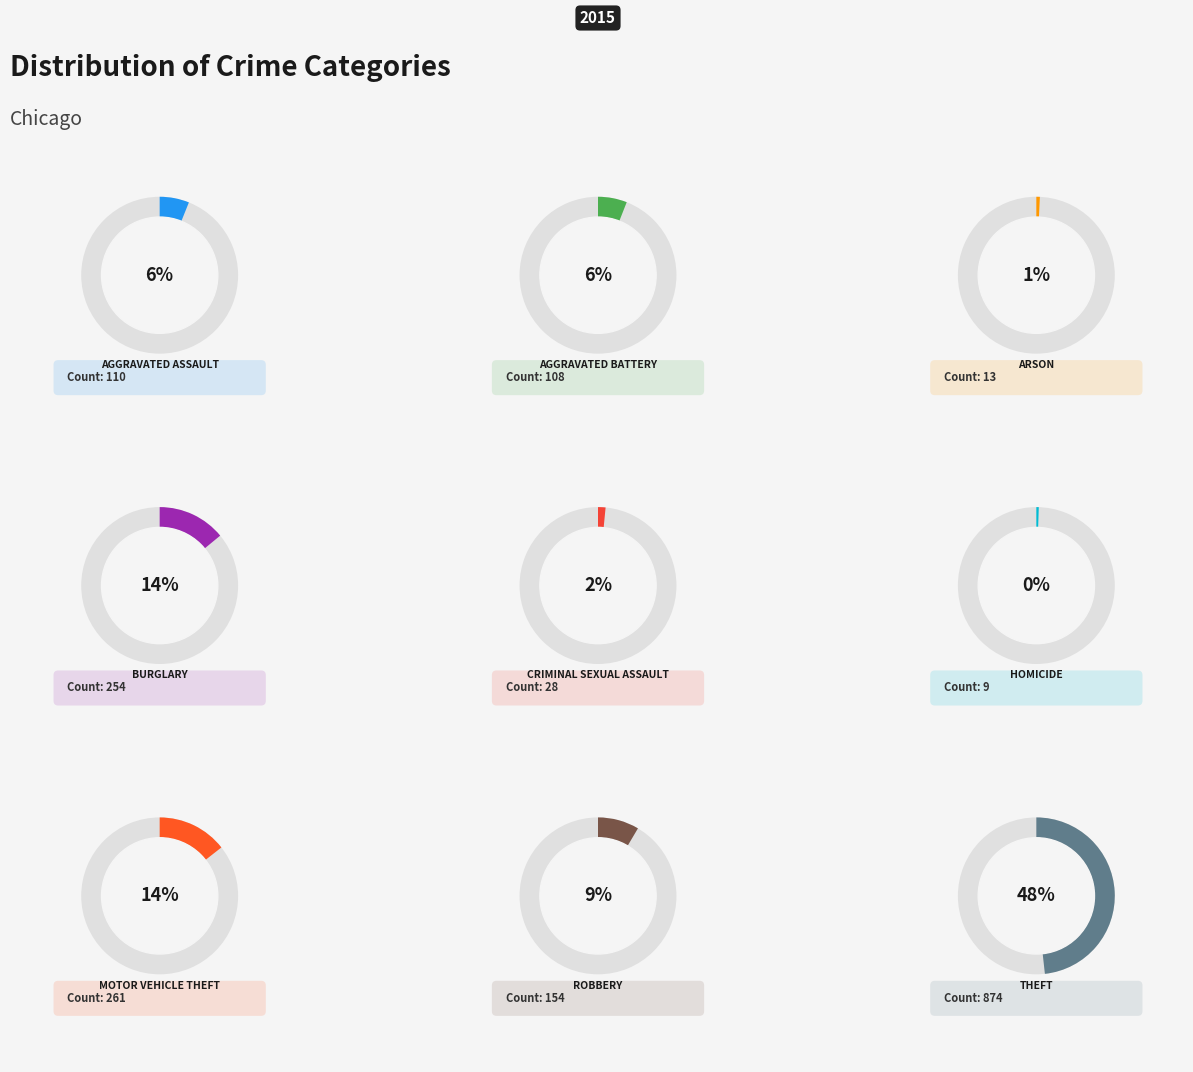

Which category has the smallest portion of the pie?

Homicide